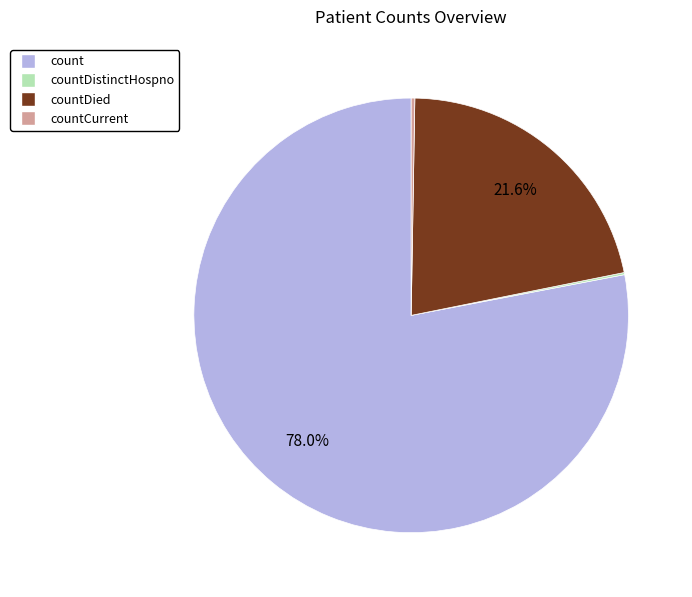

Does any single category account for the majority?

Yes